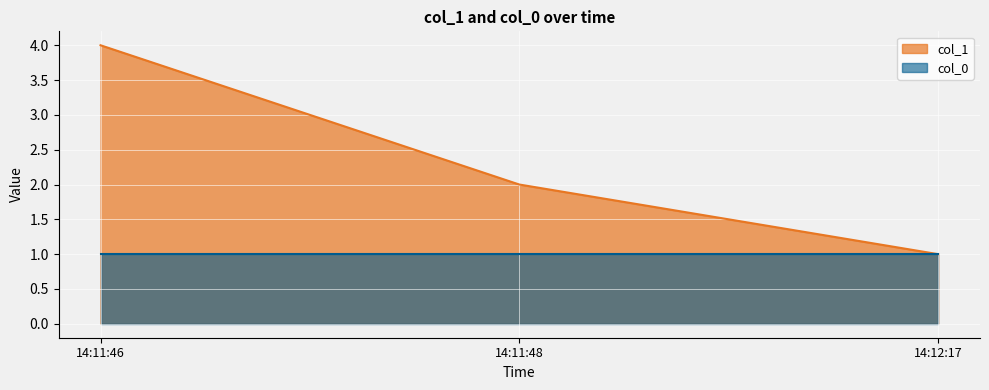

What is the average value?

2